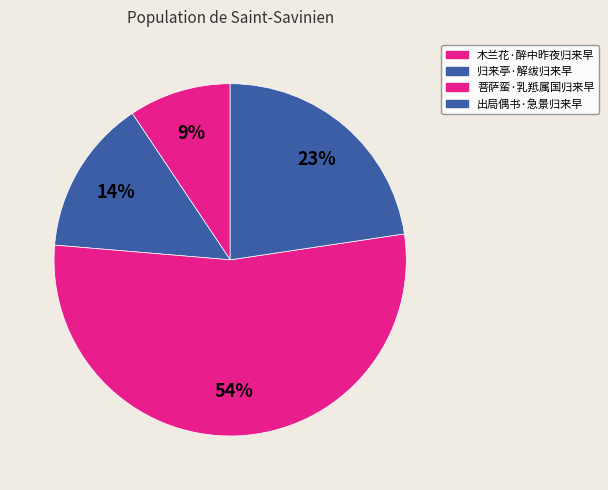

Count the number of slices in the pie.

4